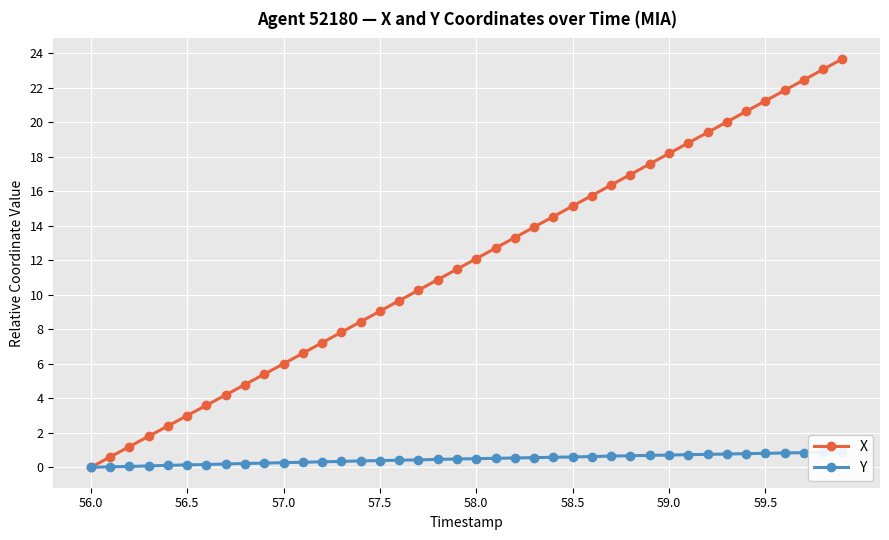

True or false: X and Y intersect in this chart.

False